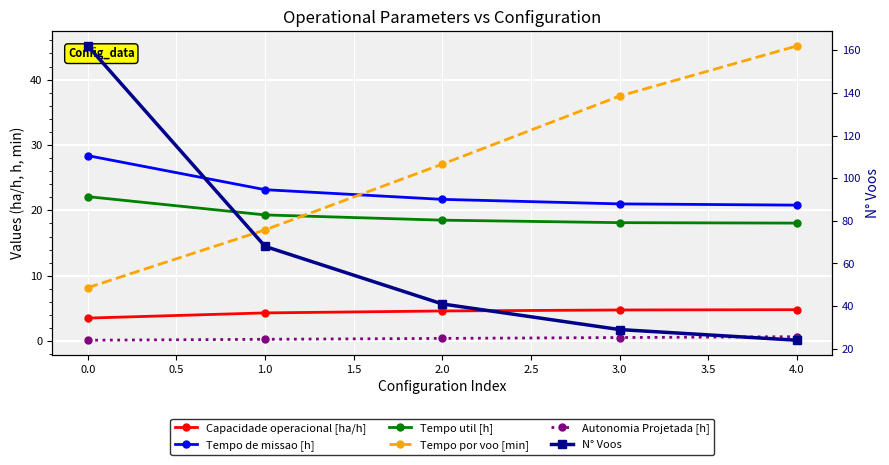

True or false: Tempo por voo [min] and Autonomia Projetada [h] intersect in this chart.

False